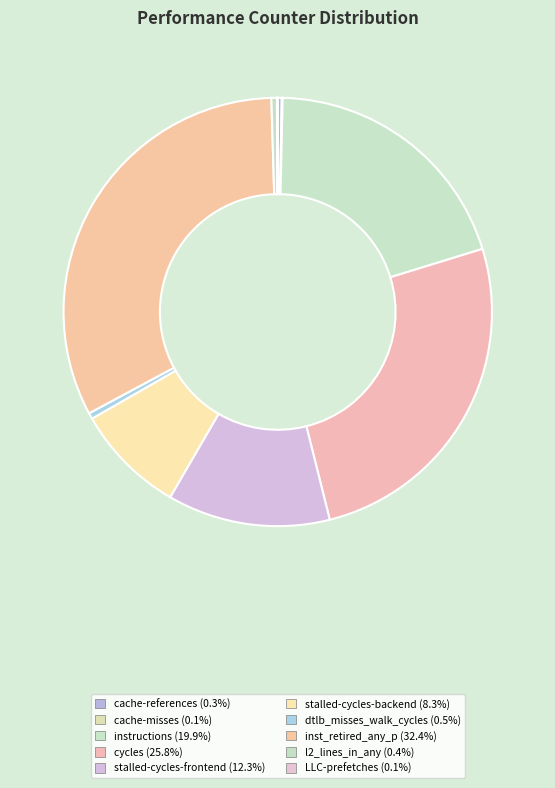

To the nearest percent, what portion does cycles represent?

26%